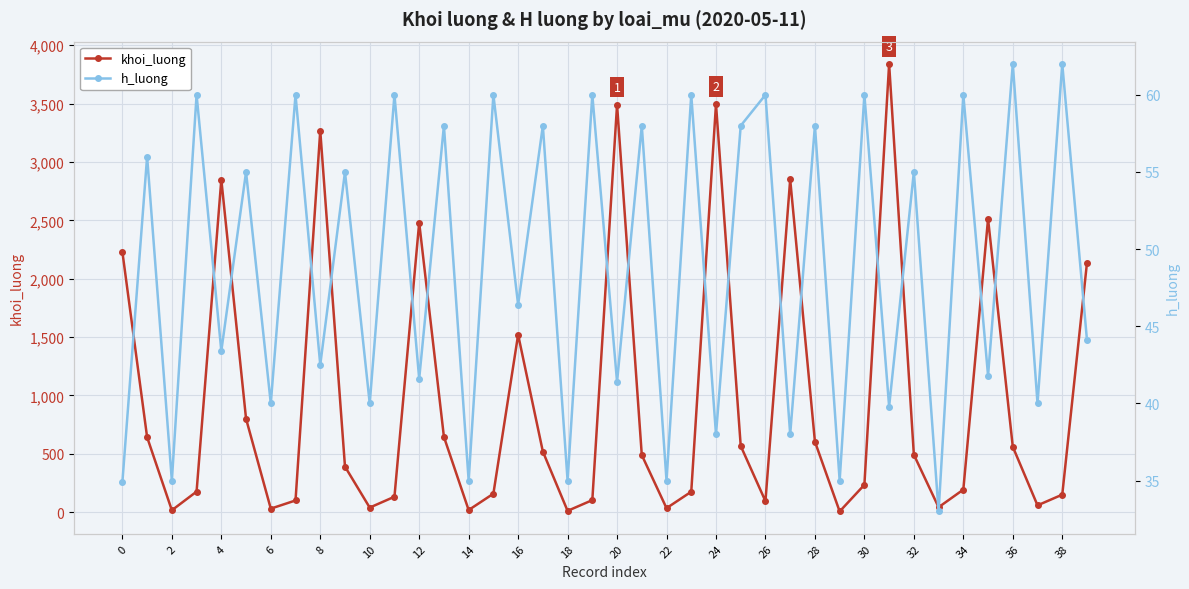

In khoi_luong, how many points are lower than both neighbors (excluding endpoints)?

10